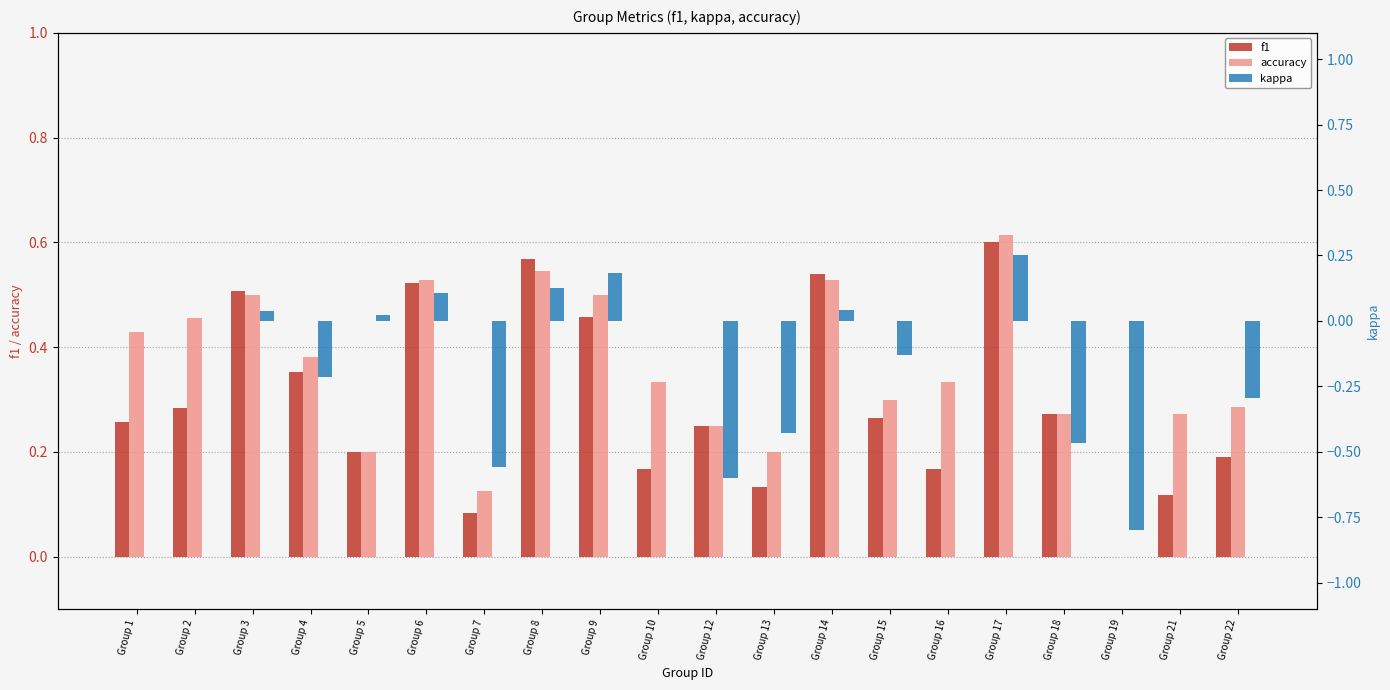

Which category has the lowest value in the f1 series?

Group 19